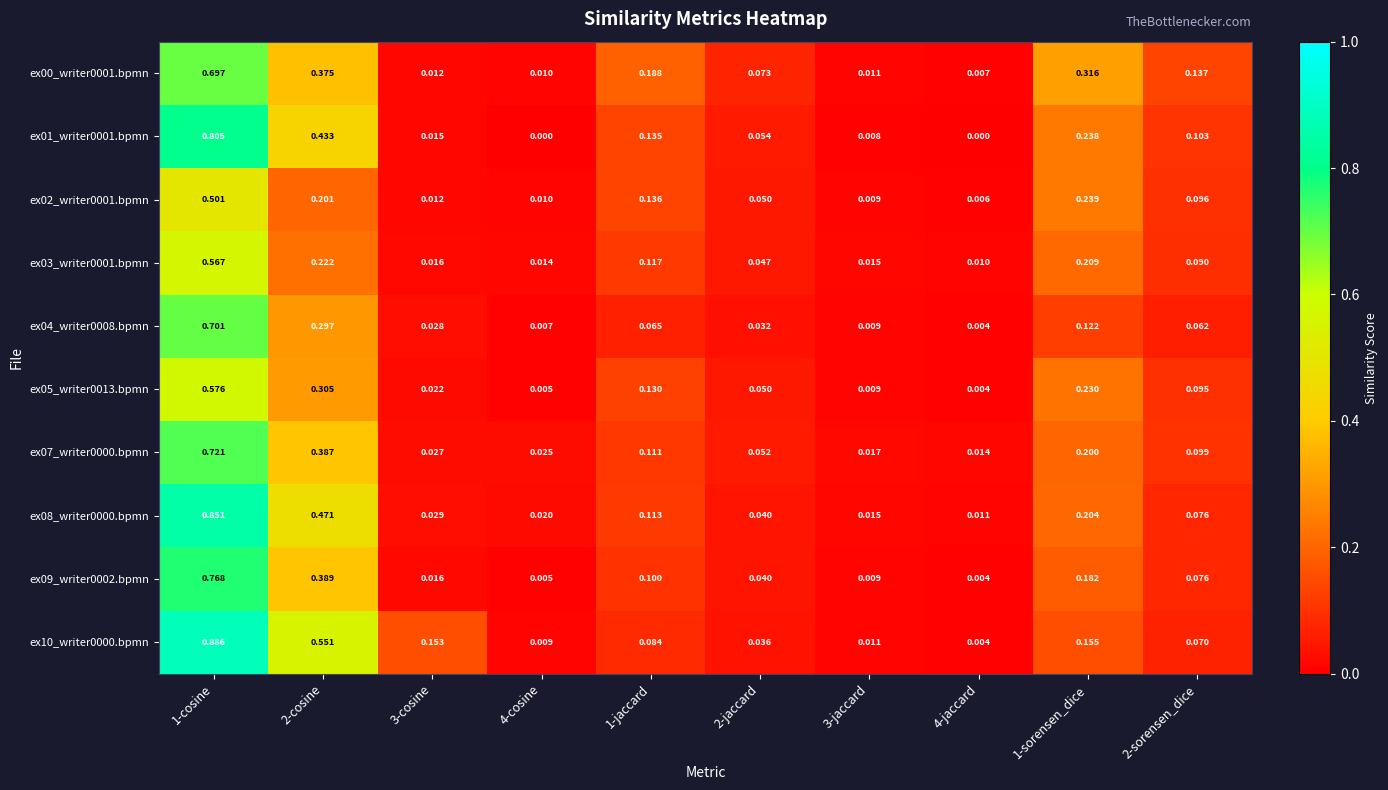

What is the difference between the highest and lowest values at 1-jaccard?

0.1